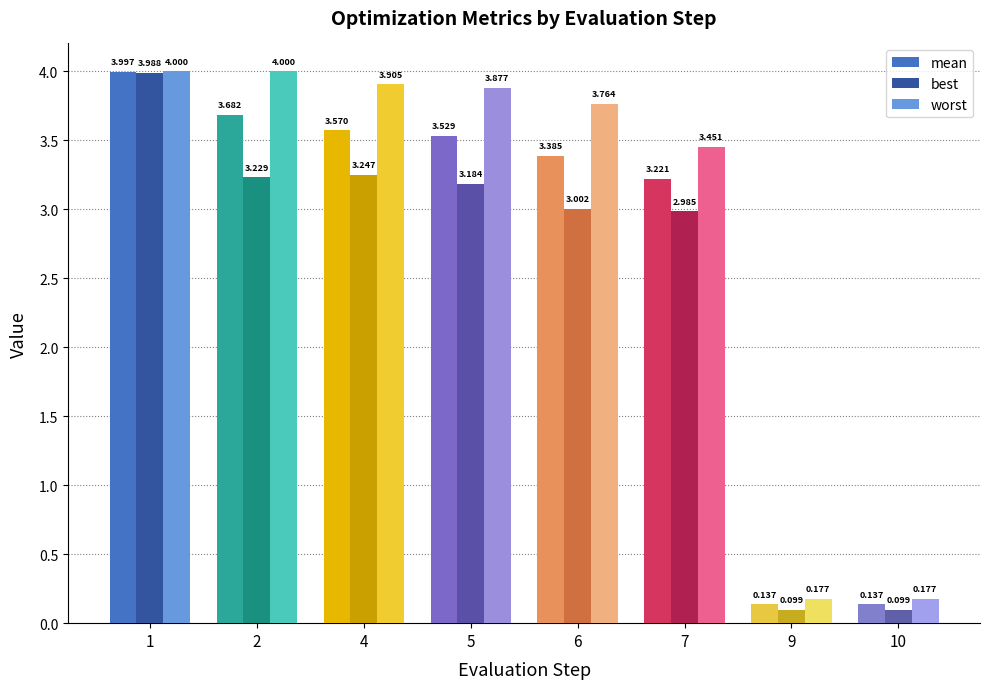

How many categories are shown in the chart?

8